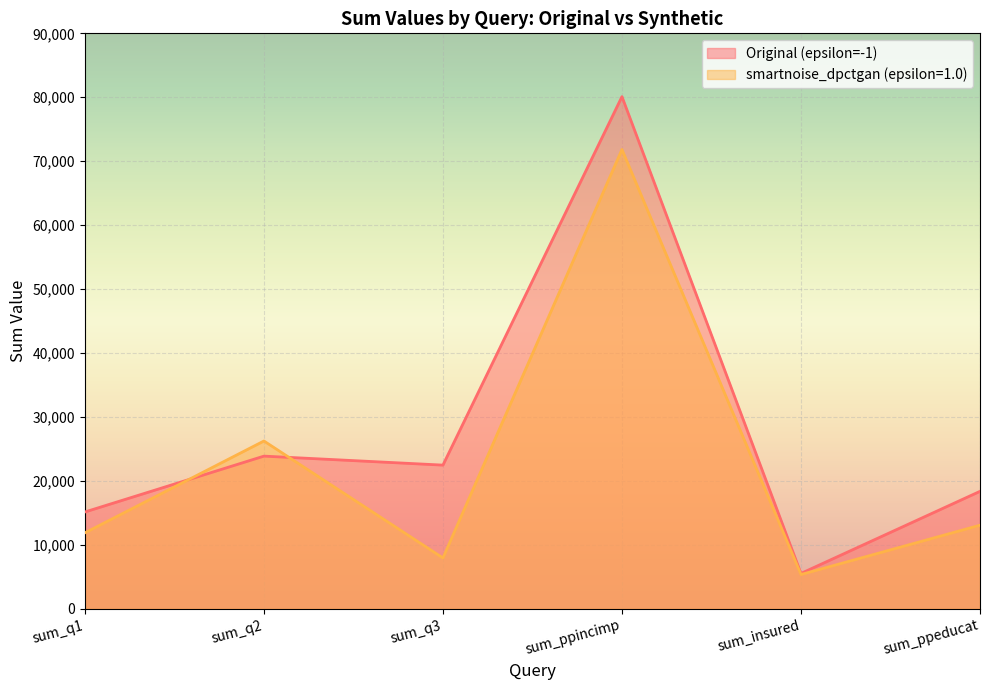

What are all the series names shown in the legend?

Original (epsilon=-1), smartnoise_dpctgan (epsilon=1.0)